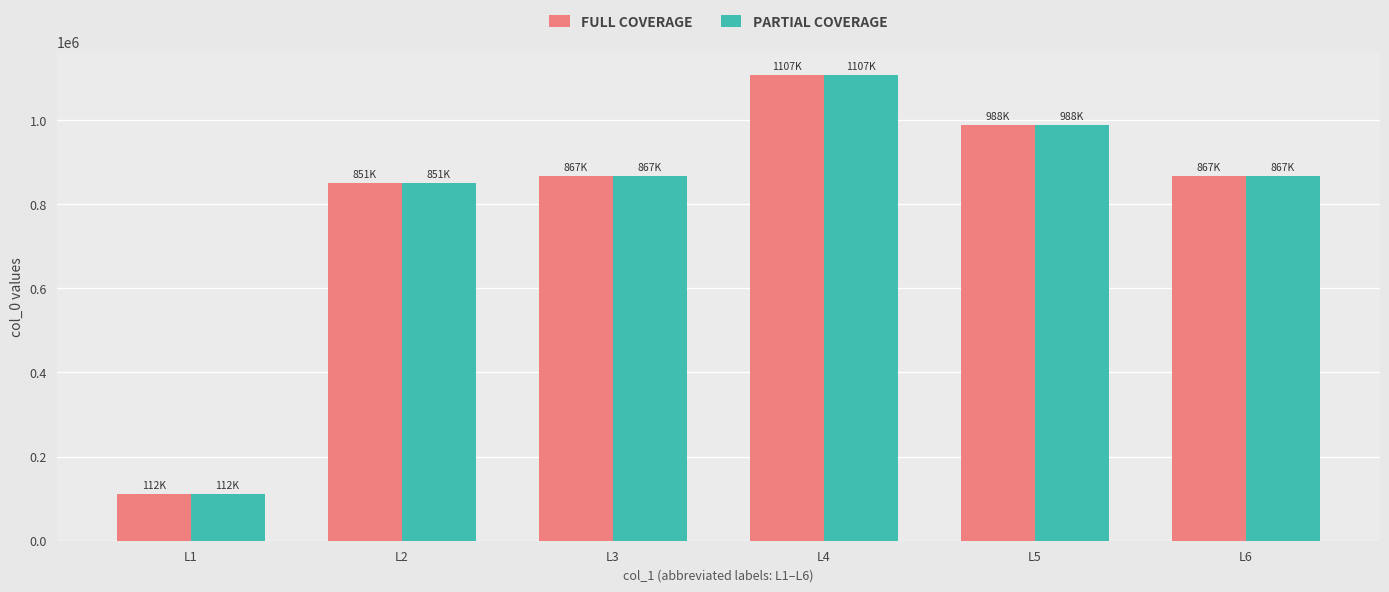

Is it true that PARTIAL COVERAGE equals 1627693 at L5?

False